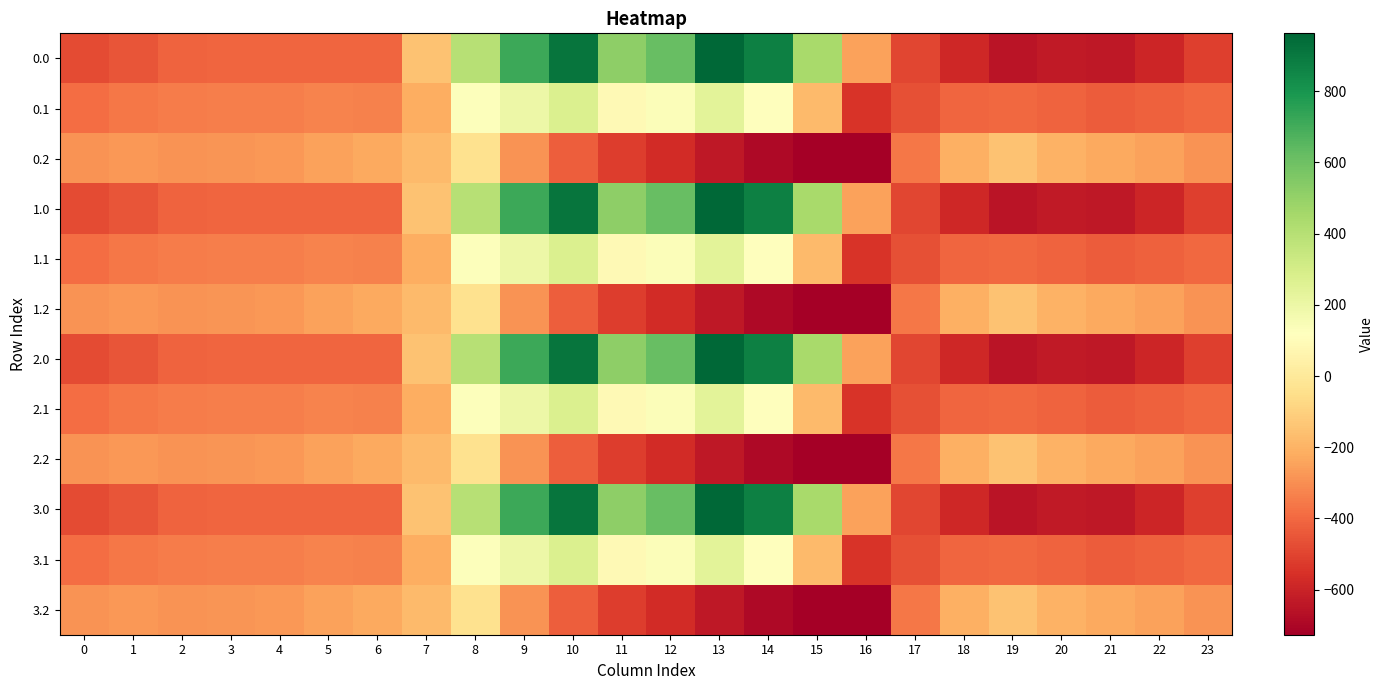

How many categories are shown in the chart?

24